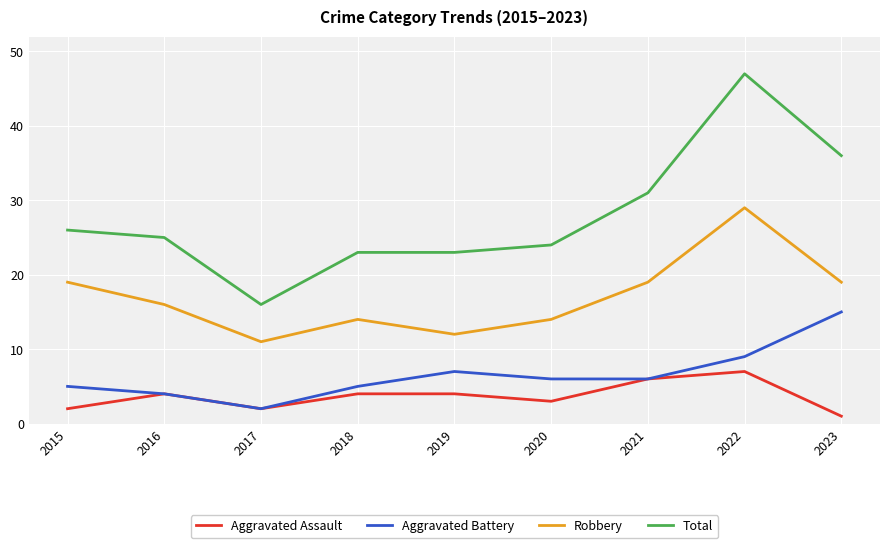

True or false: Robbery and Aggravated Battery cross at least once.

False